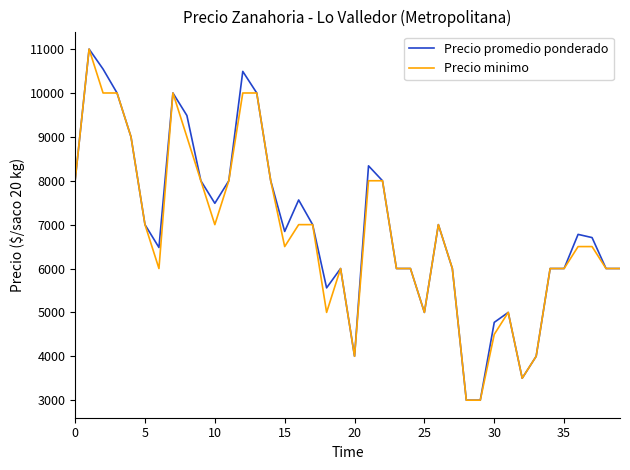

What is the minimum value shown in the chart?

3000